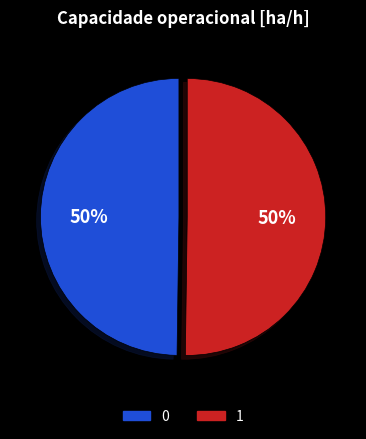

Is it true that 0 is 35% of the pie?

False